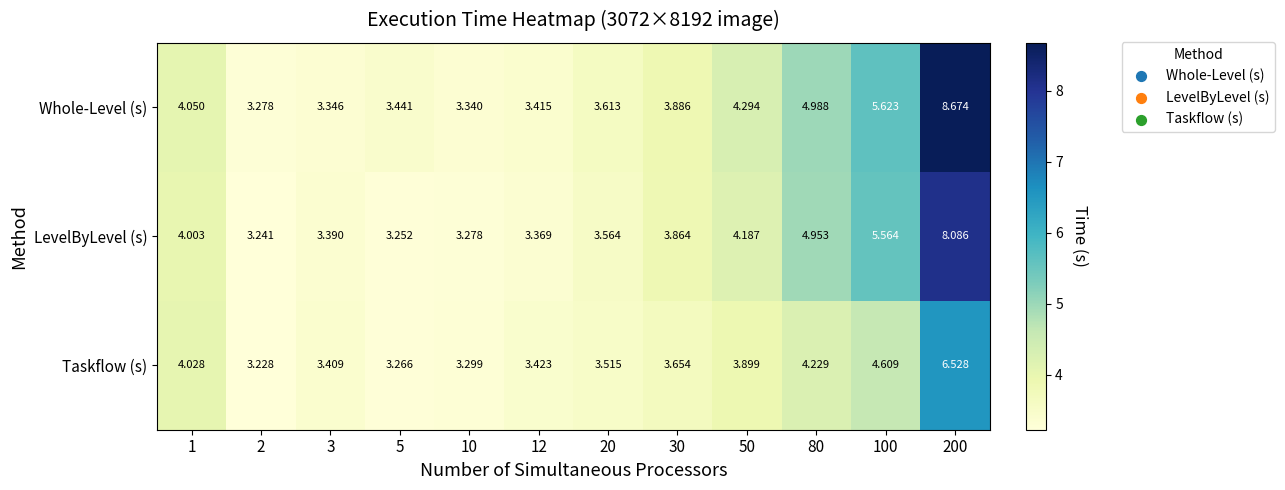

List the series in order of their peak value, lowest first.

Taskflow (s), LevelByLevel (s), Whole-Level (s)